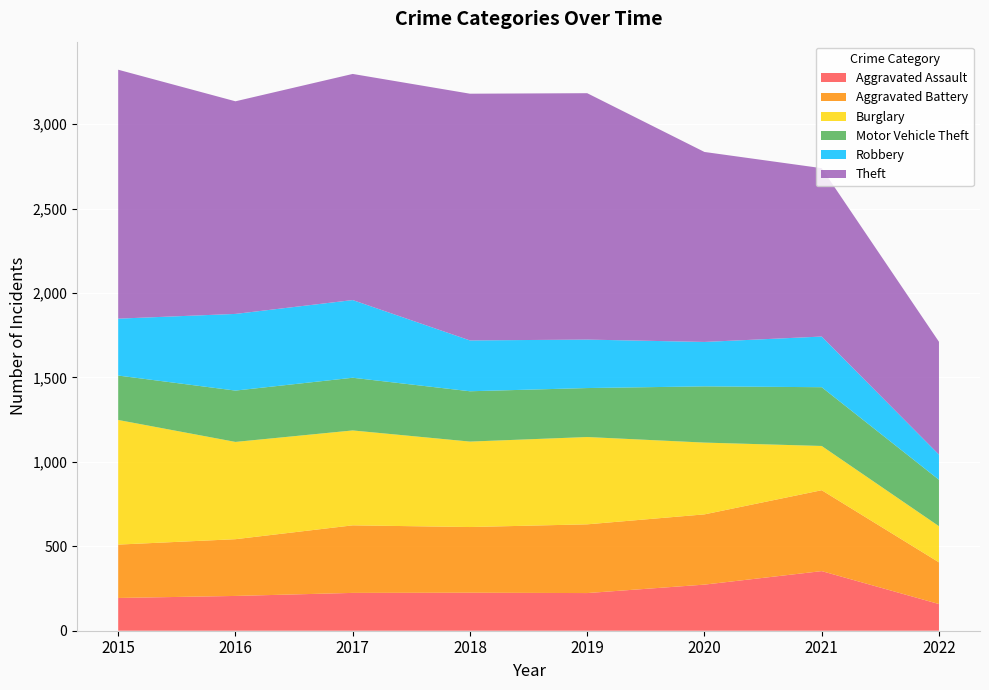

Reading left to right, transcribe all the data shown in this chart.

Aggravated Assault: 194	206	224	225	223	273	353	158
Aggravated Battery: 316	336	400	389	407	416	479	247
Burglary: 738	576	562	506	517	425	262	214
Motor Vehicle Theft: 263	304	312	298	290	333	348	275
Robbery: 337	454	460	301	287	263	300	149
Theft: 1474	1259	1339	1461	1459	1125	997	668